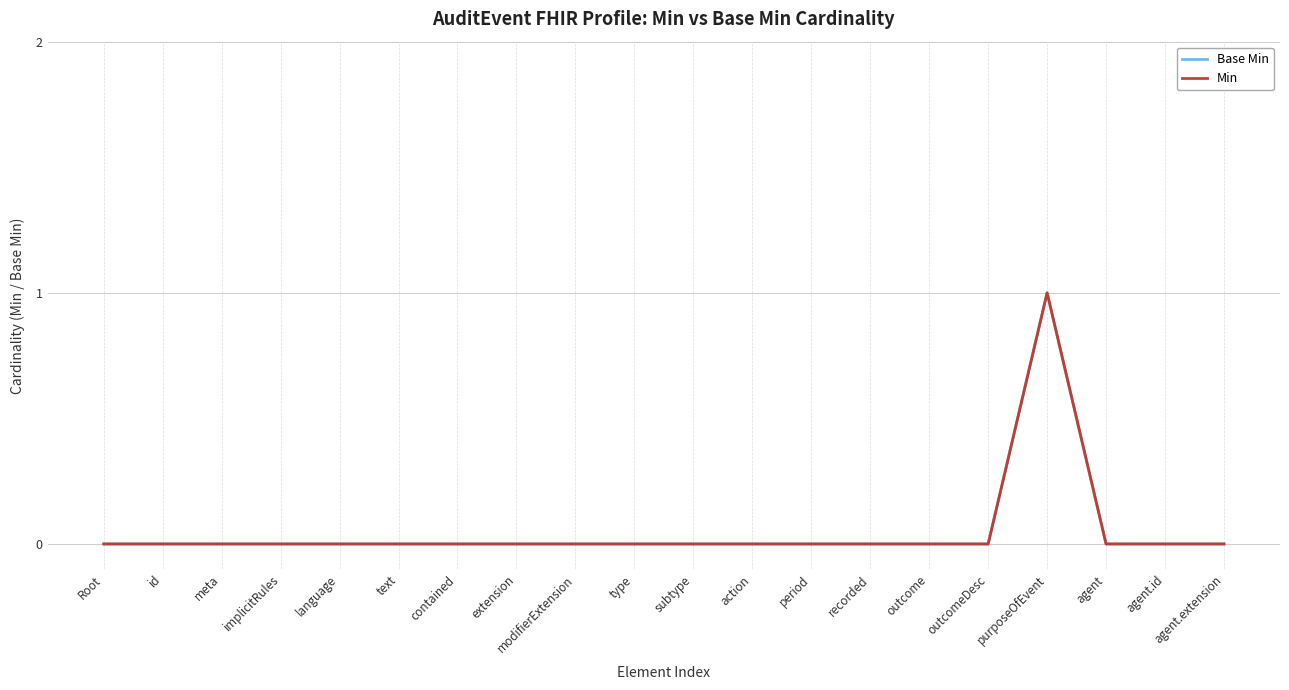

Reading right to left, list all the values displayed in this chart.

Base Min: agent.extension=0	agent.id=0	agent=0	purposeOfEvent=1	outcomeDesc=0	outcome=0	recorded=0	period=0	action=0	subtype=0	type=0	modifierExtension=0	extension=0	contained=0	text=0	language=0	implicitRules=0	meta=0	id=0	Root=0
Min: agent.extension=0	agent.id=0	agent=0	purposeOfEvent=1	outcomeDesc=0	outcome=0	recorded=0	period=0	action=0	subtype=0	type=0	modifierExtension=0	extension=0	contained=0	text=0	language=0	implicitRules=0	meta=0	id=0	Root=0